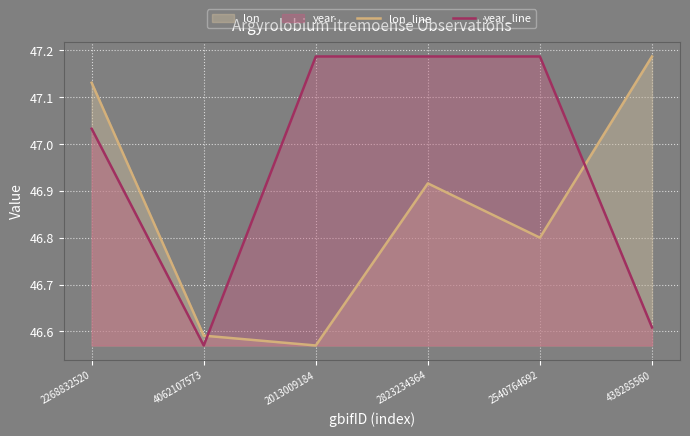

How many lines are shown in the chart?

2